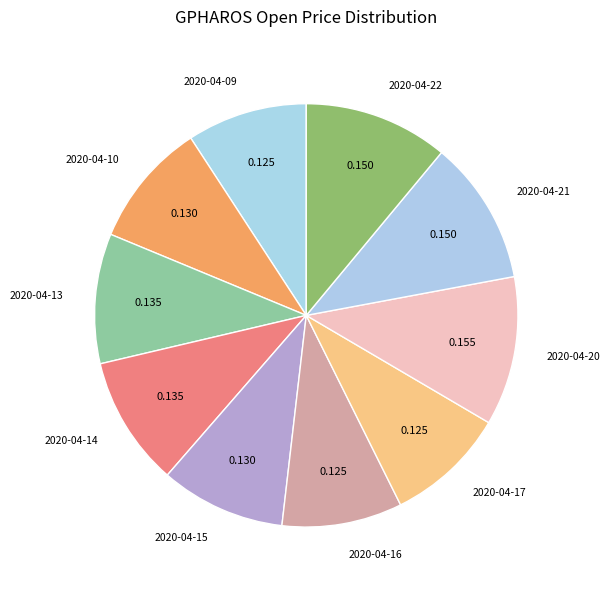

Is there a majority slice in this chart?

No